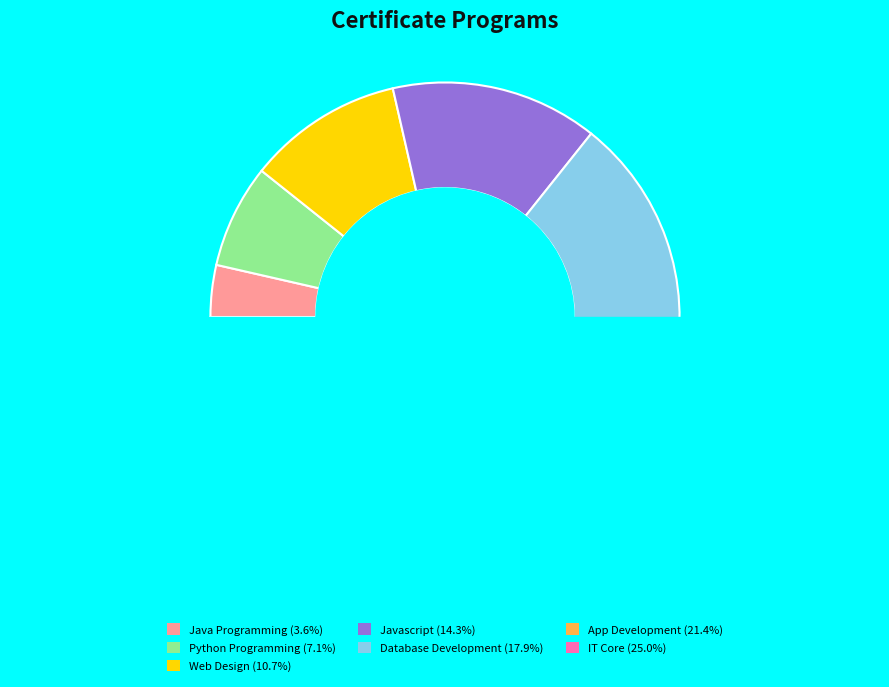

Is there any slice that represents more than half of the pie?

No